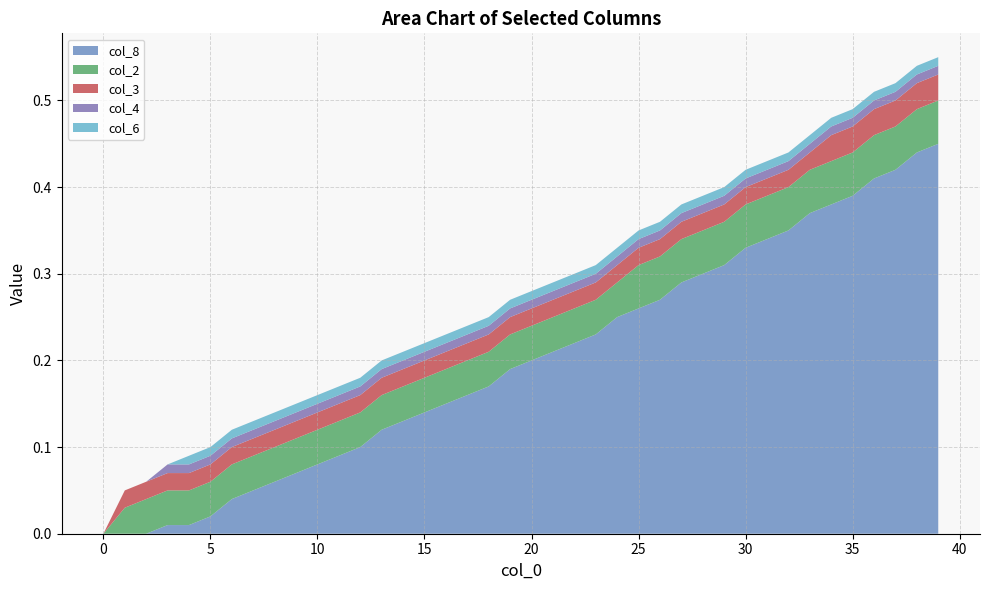

Does the chart have visible grid lines?

Yes